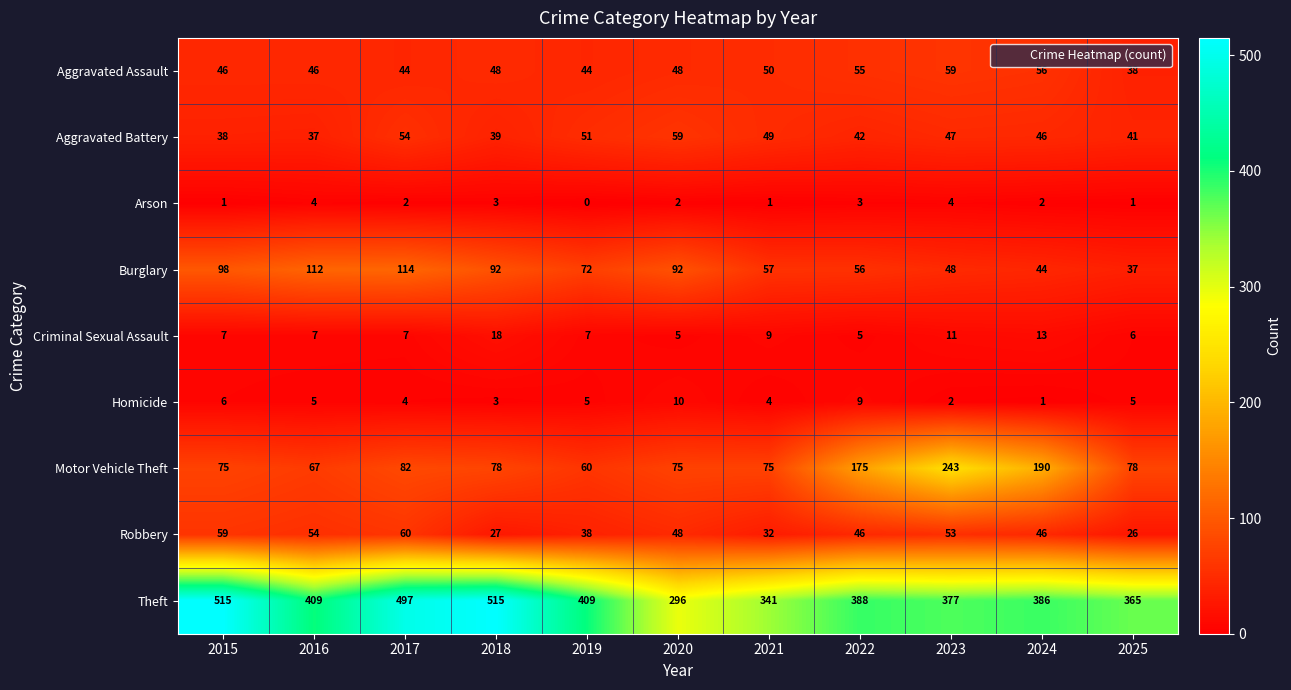

Which category has the highest value in the Criminal Sexual Assault series?

2018